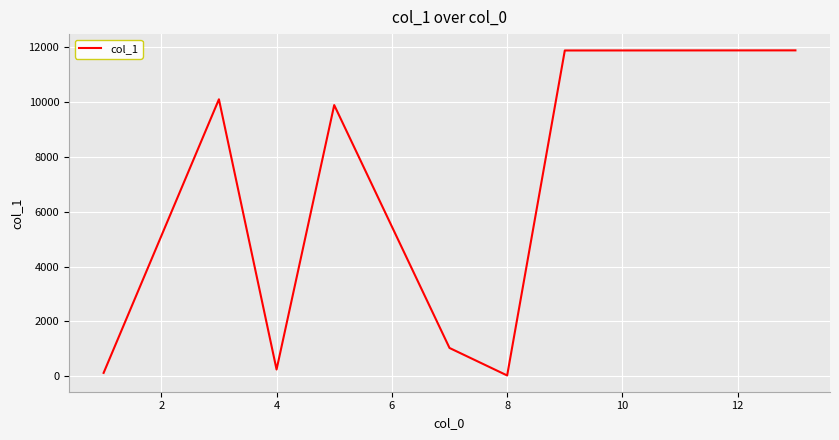

What is the maximum value shown in the chart?

11878